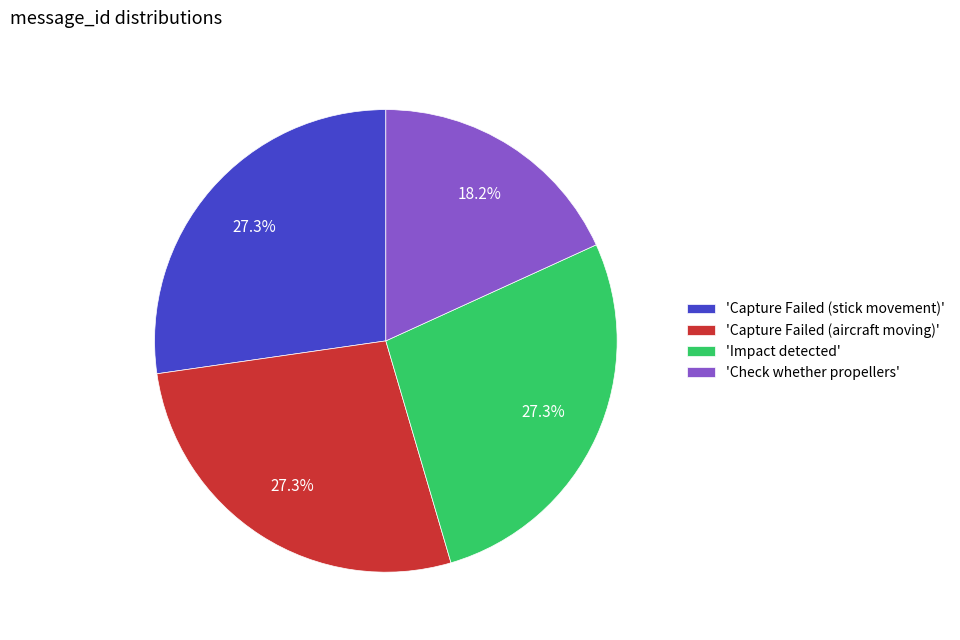

Which category has the smallest portion of the pie?

'Check whether propellers'